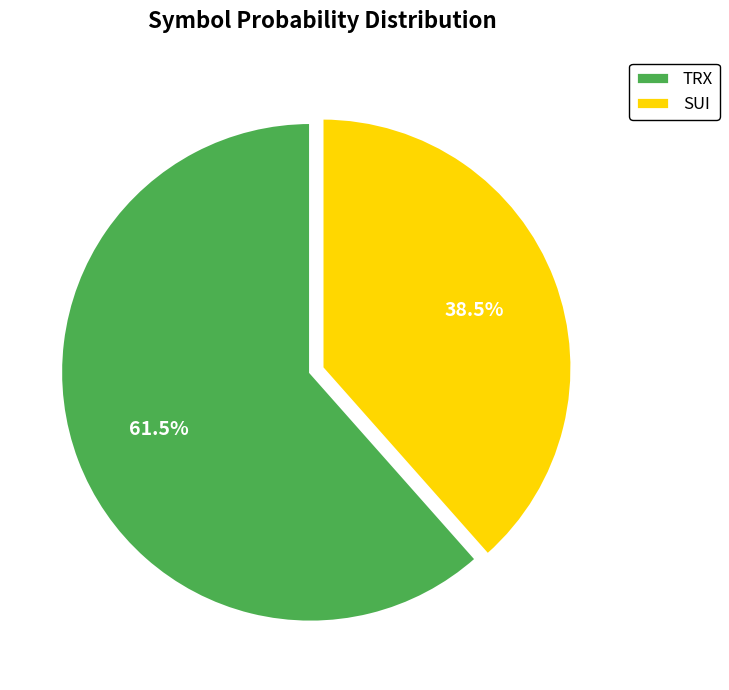

Is there a majority slice in this chart?

Yes